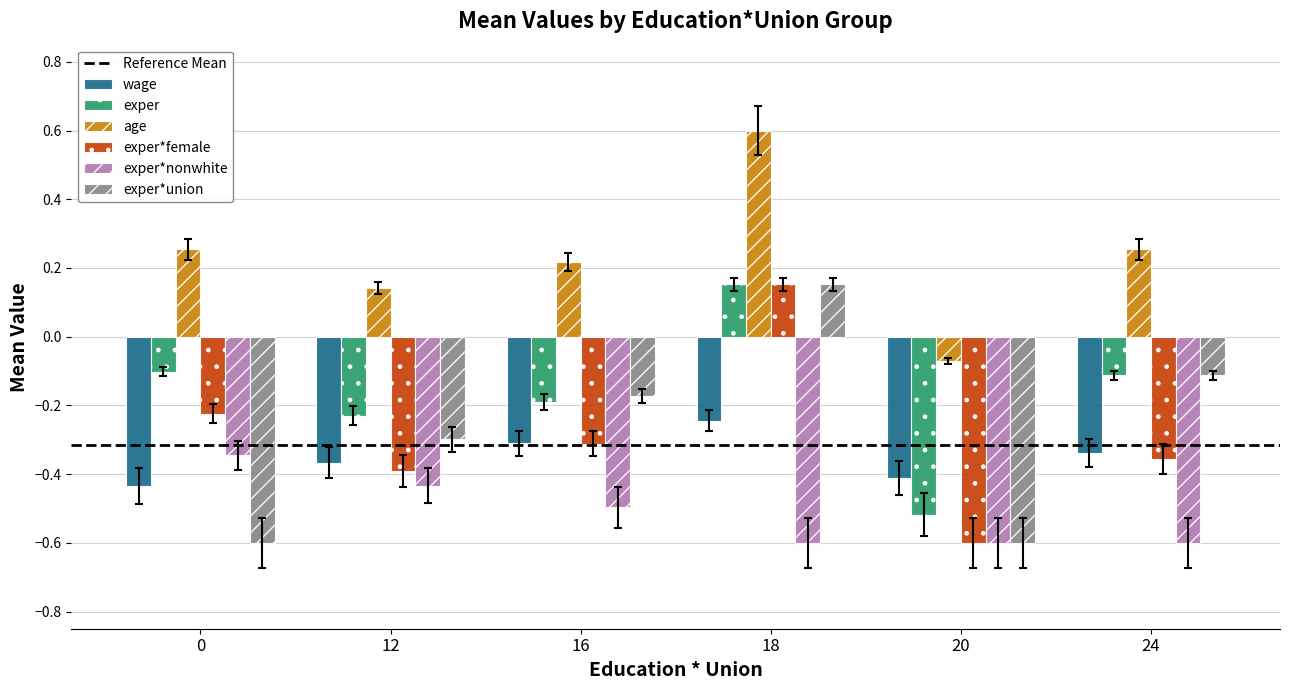

At which label does exper*female reach its minimum?

20